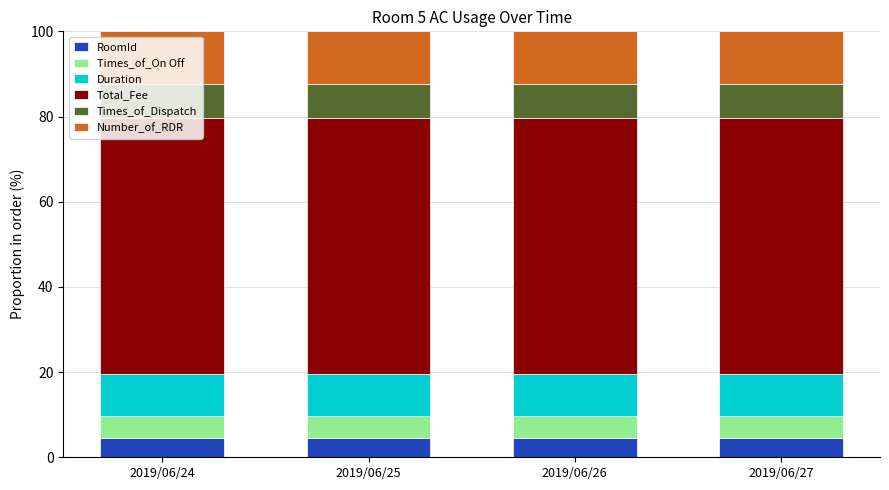

What is the total value across all series at 2019/06/24?

100.0